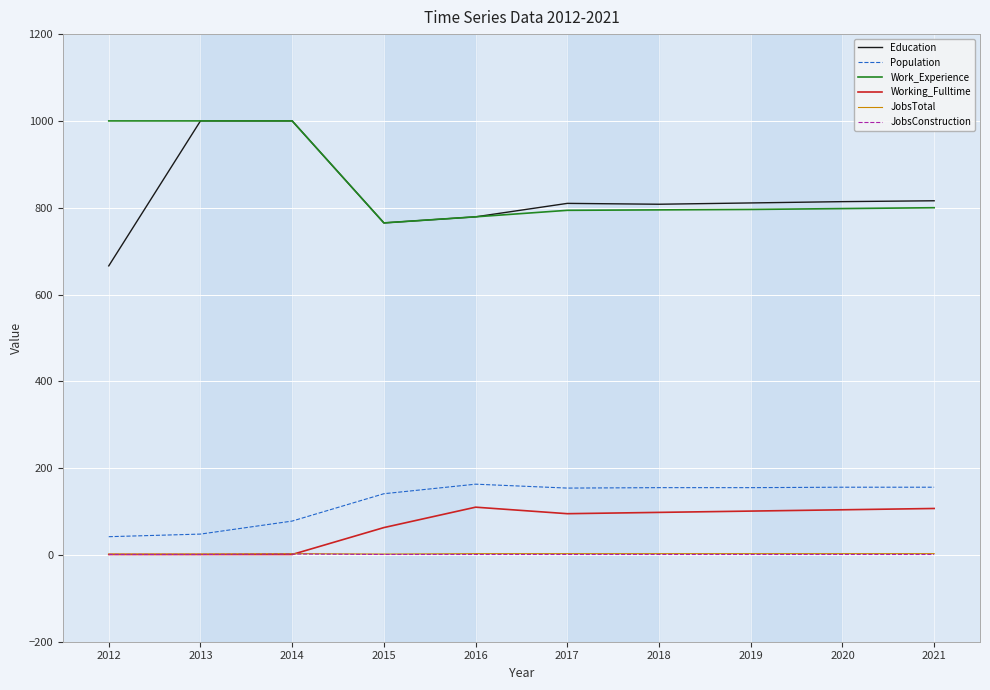

True or false: JobsTotal and Population cross at least once.

False